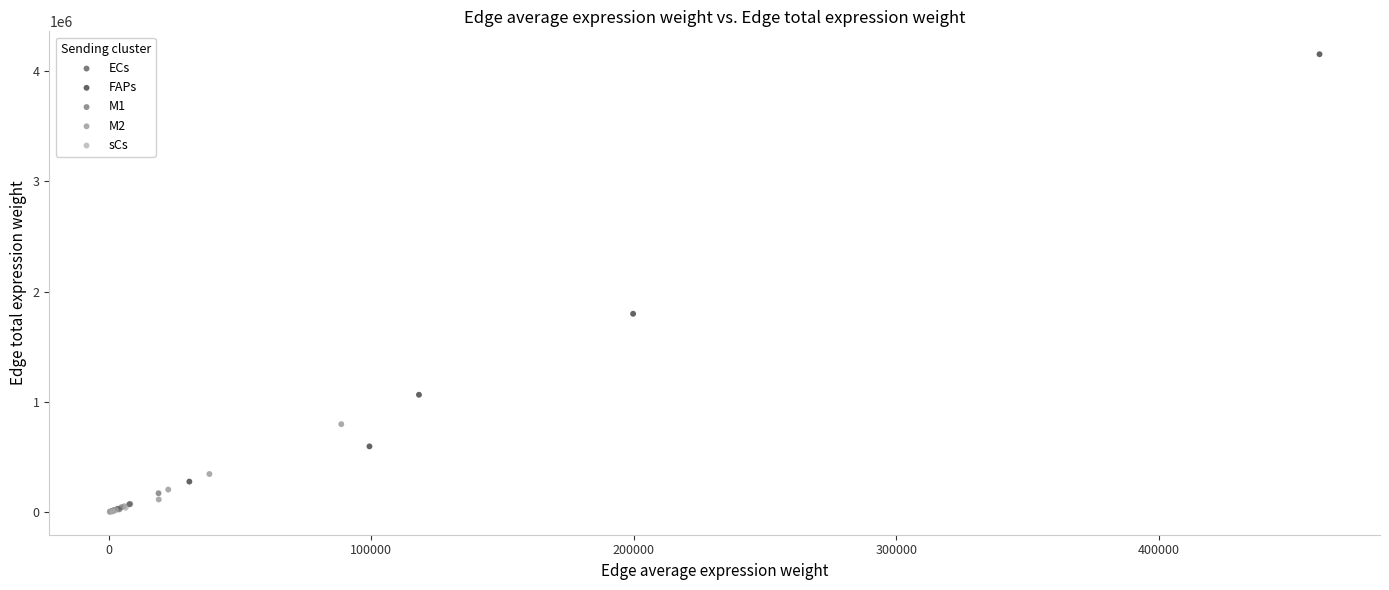

Which series has the widest spread of Y values?

FAPs